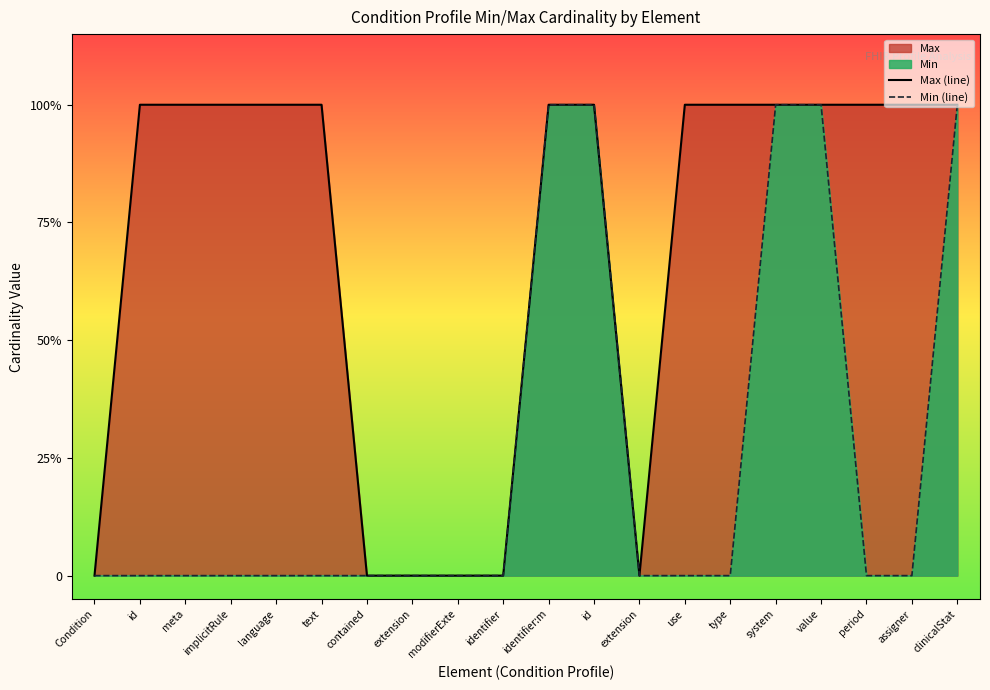

What is the maximum value shown in the chart?

1